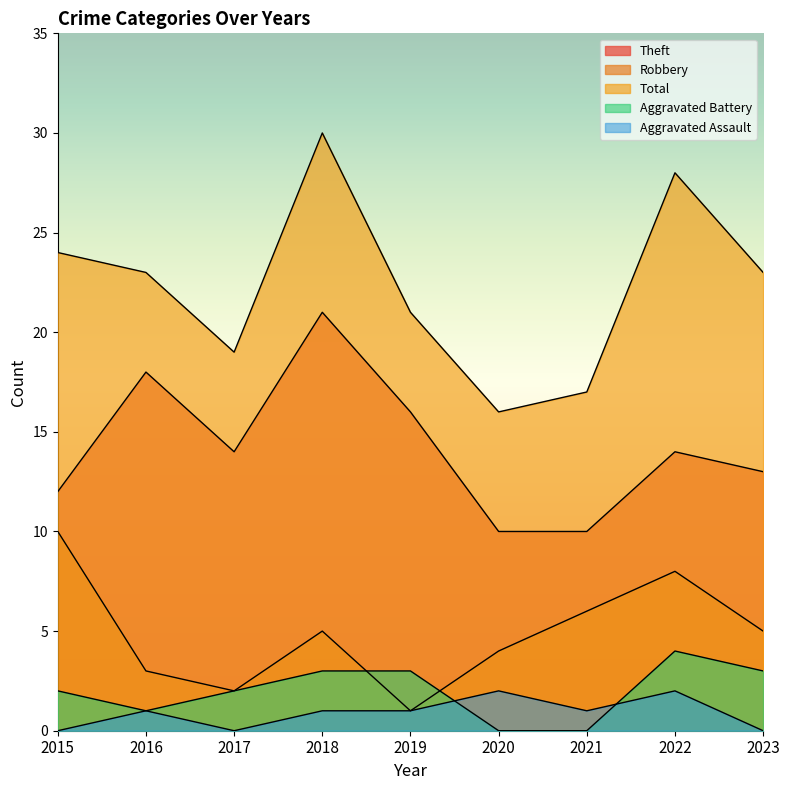

How many Robbery values are between 3 and 6?

5